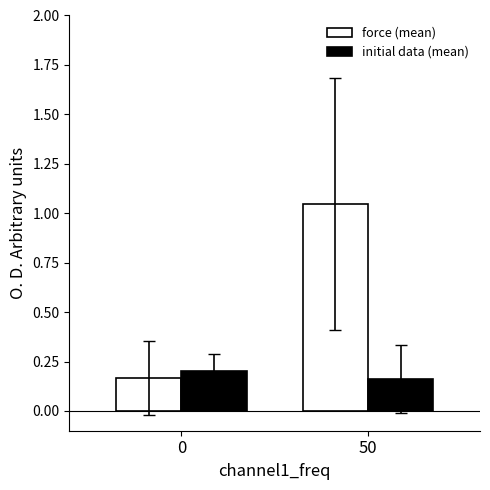

What is the sum of all force (mean) values?

1.2